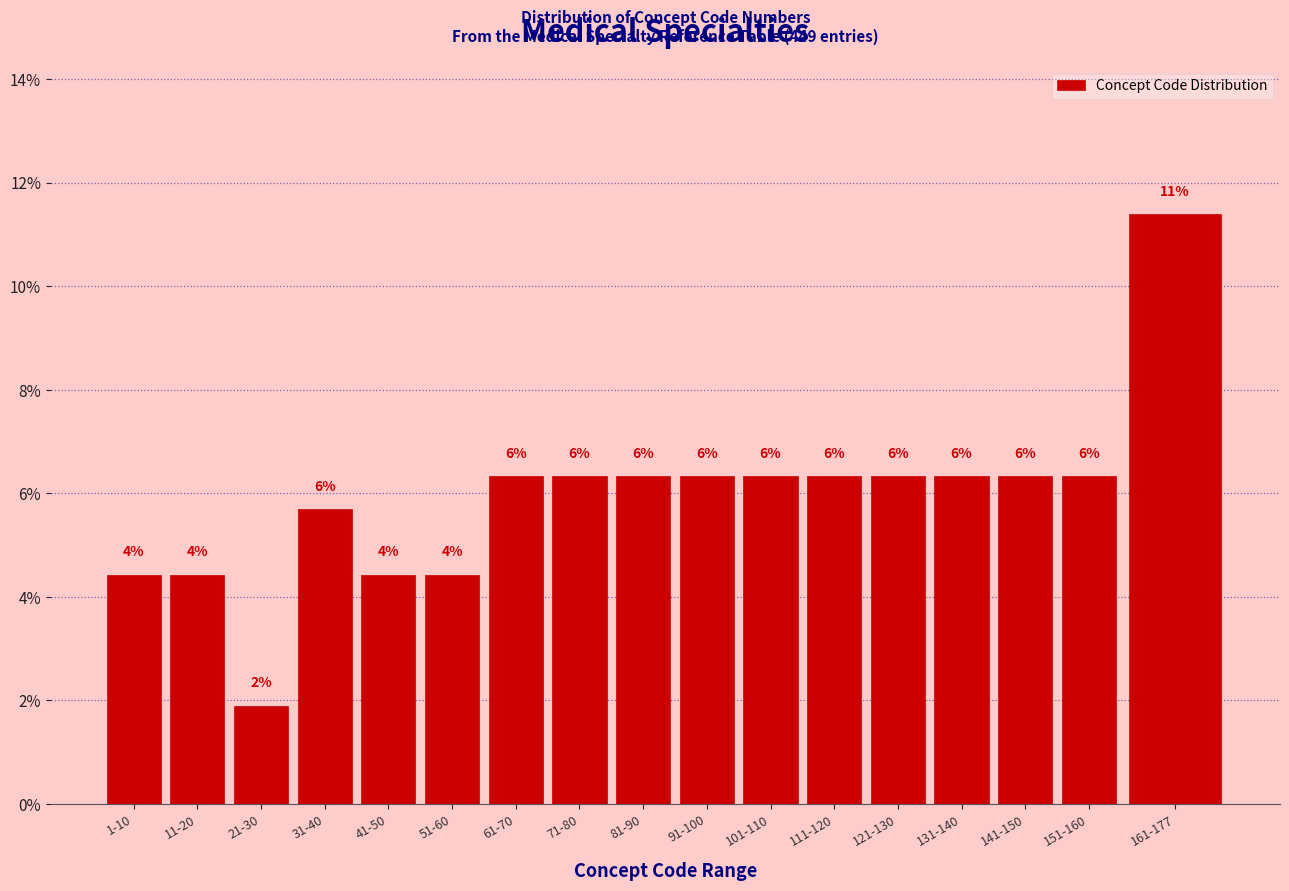

Does the chart contain any negative values?

No